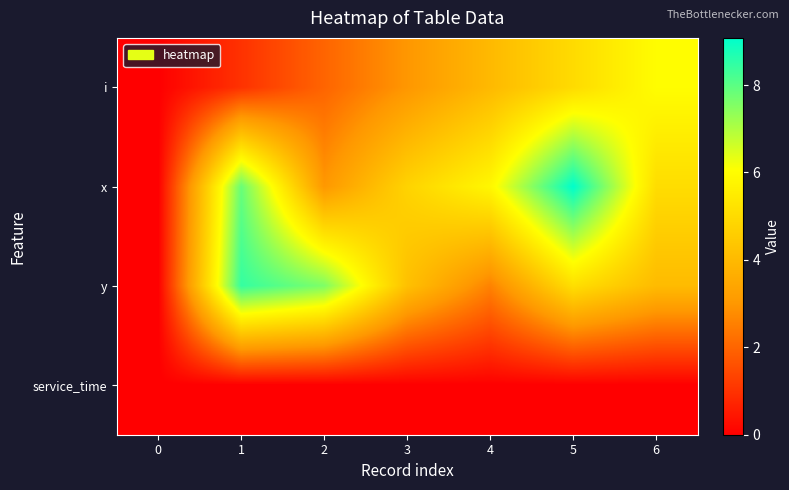

How many categories are shown in the chart?

7